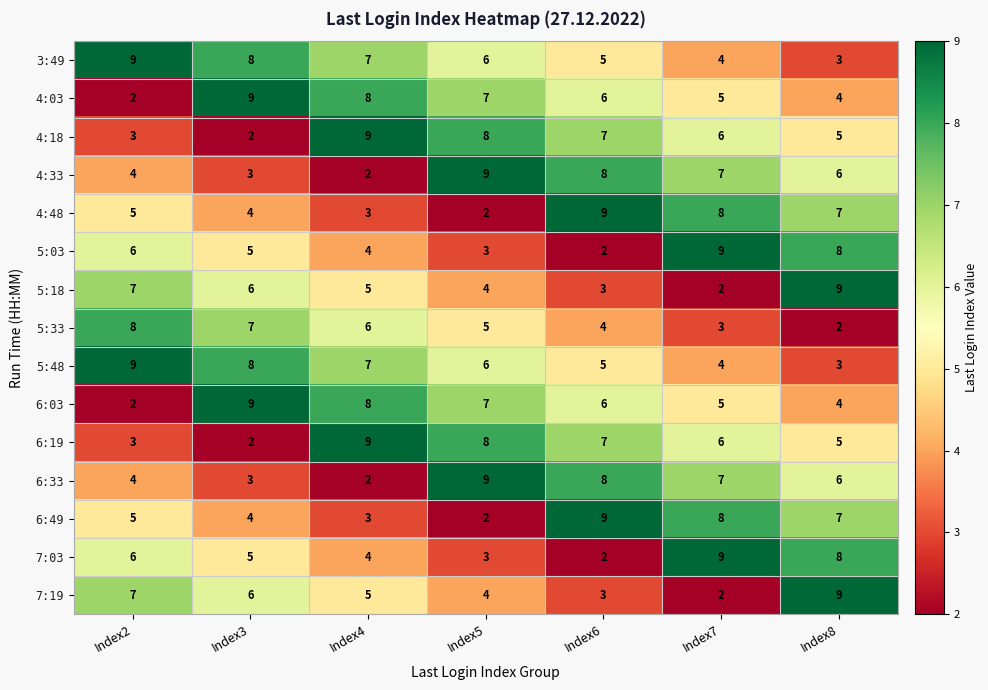

Read the 6:03 value at Index4.

8